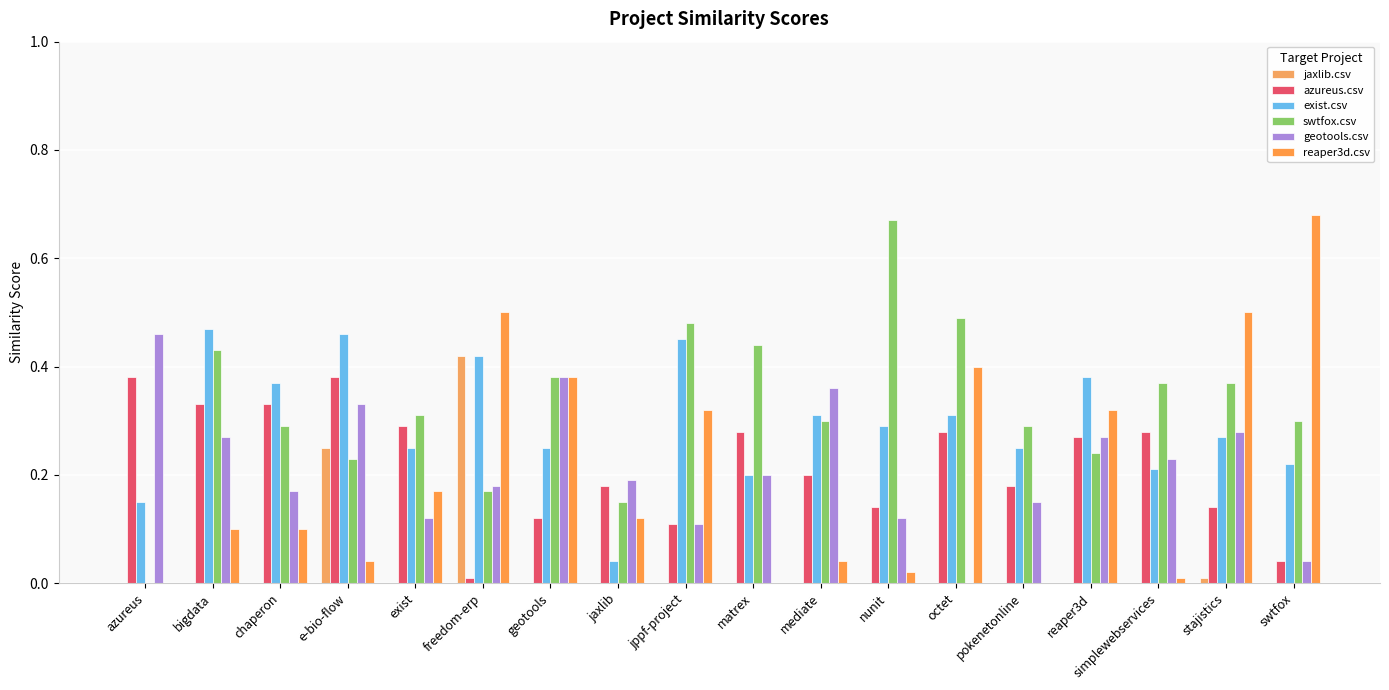

Is the value of geotools.csv at simplewebservices greater than the value of exist.csv at pokenetonline?

No